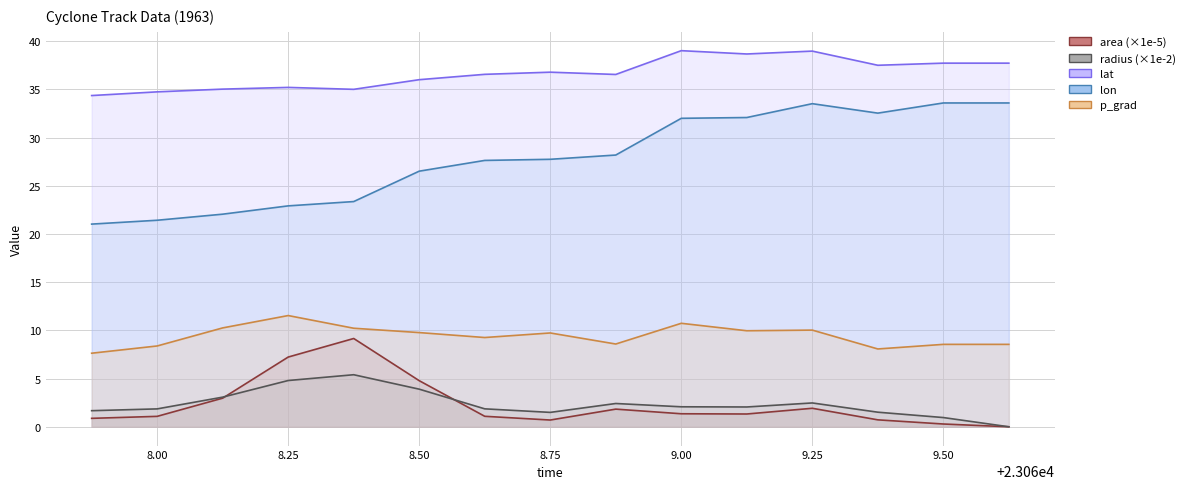

What is the greatest value displayed?

39.0